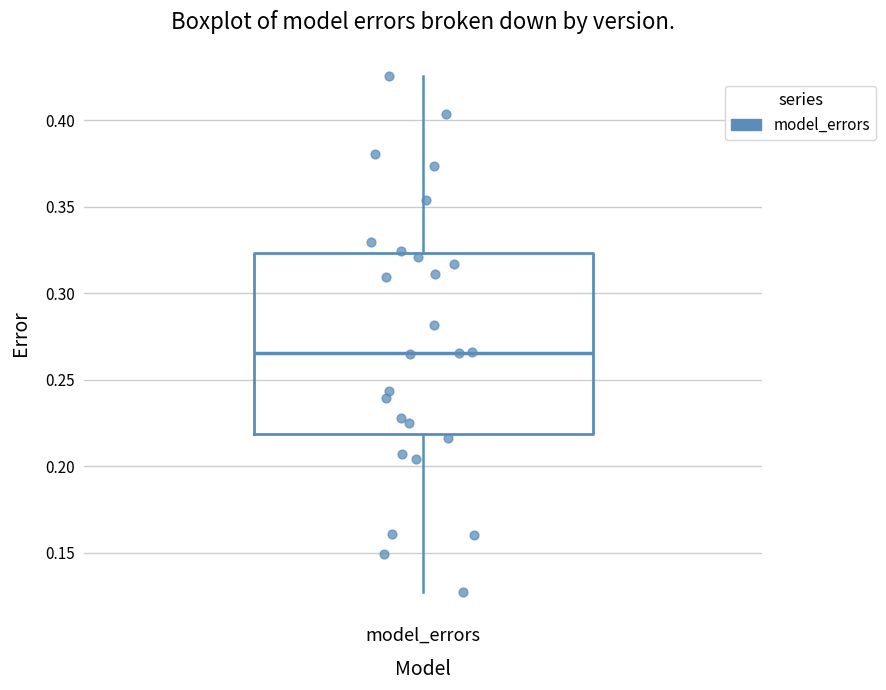

Transcribe this box plot: give where the median line is, the range the box spans, and where the two whiskers end, as read against the y-axis. The values are not printed on the chart, so give them approximately, as read against the axis.

median 0.265, box 0.220 to 0.325, whiskers 0.130 to 0.425